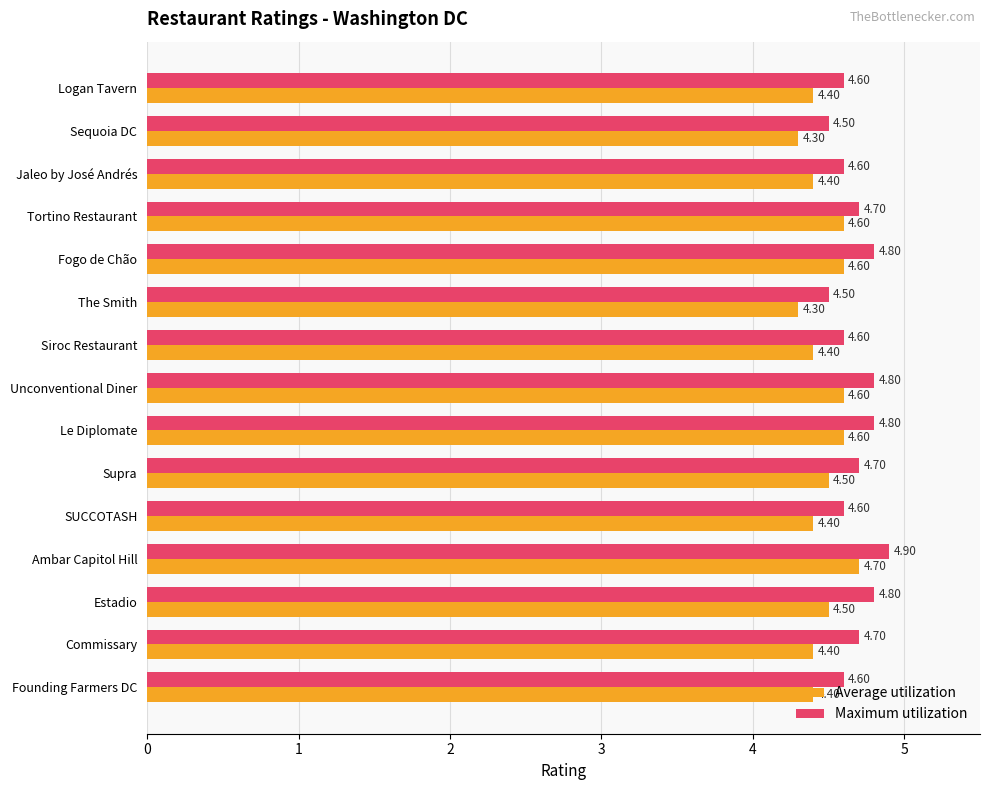

What is the spread (max minus min) of values at Commissary?

0.3